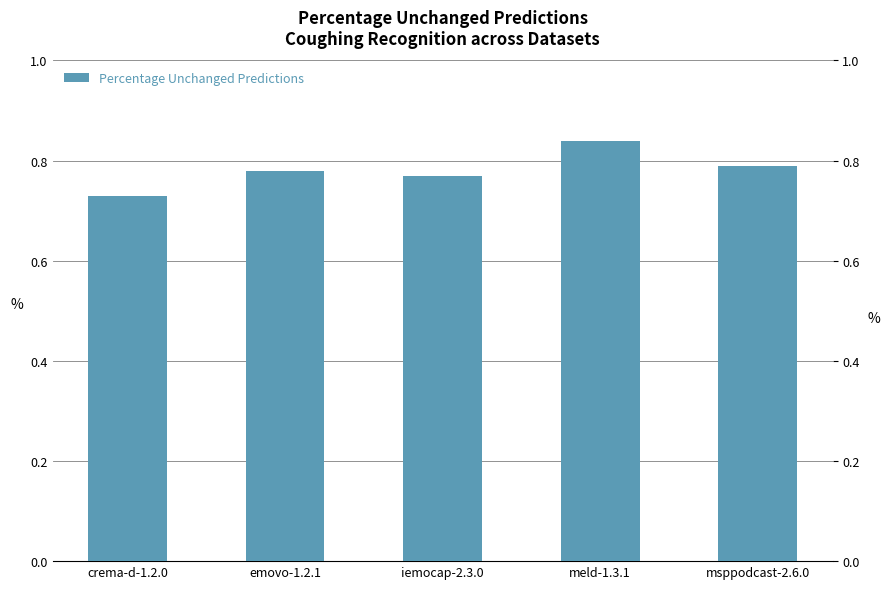

What is the difference between the maximum and second lowest values?

0.1